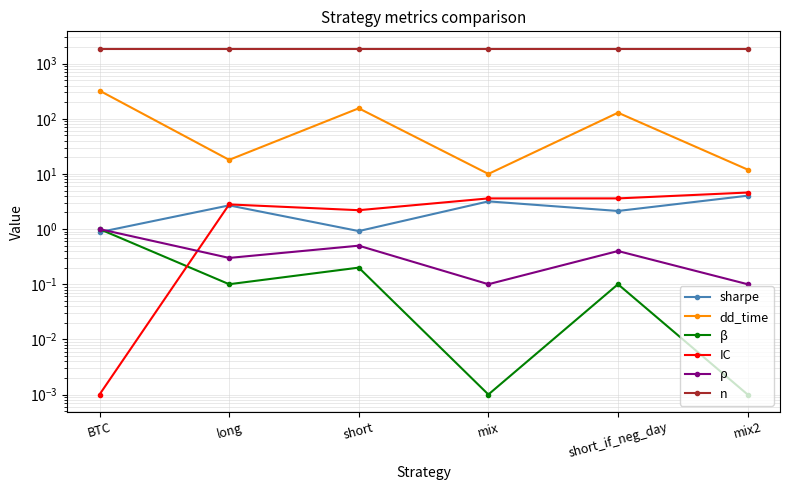

Is it true that n equals 1873.0 at mix?

True